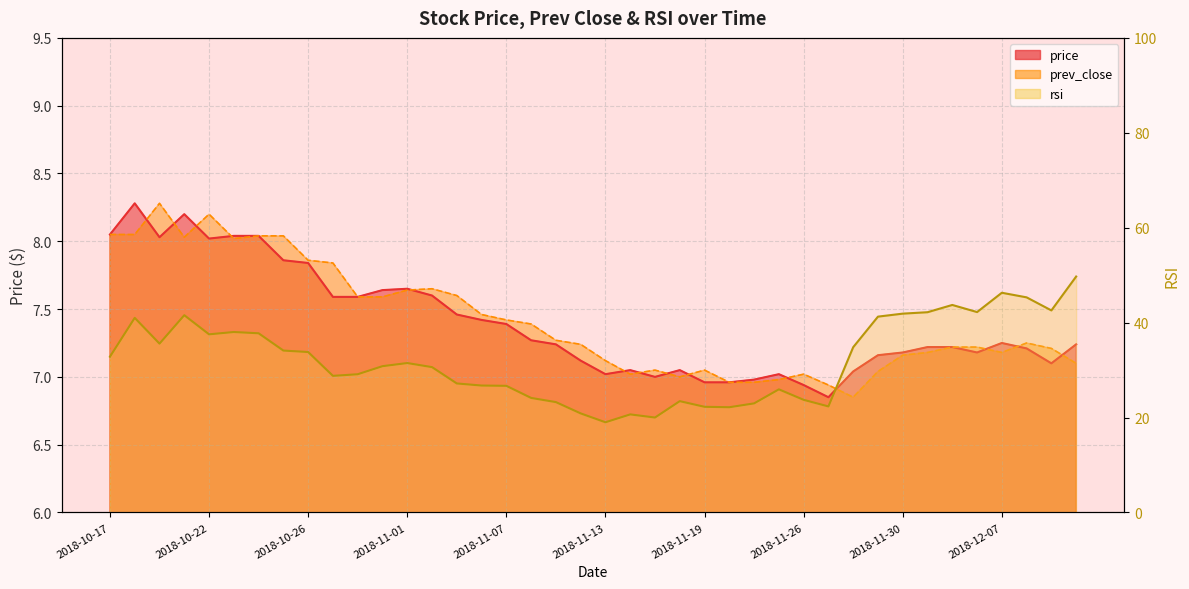

How many lines are shown in the chart?

3